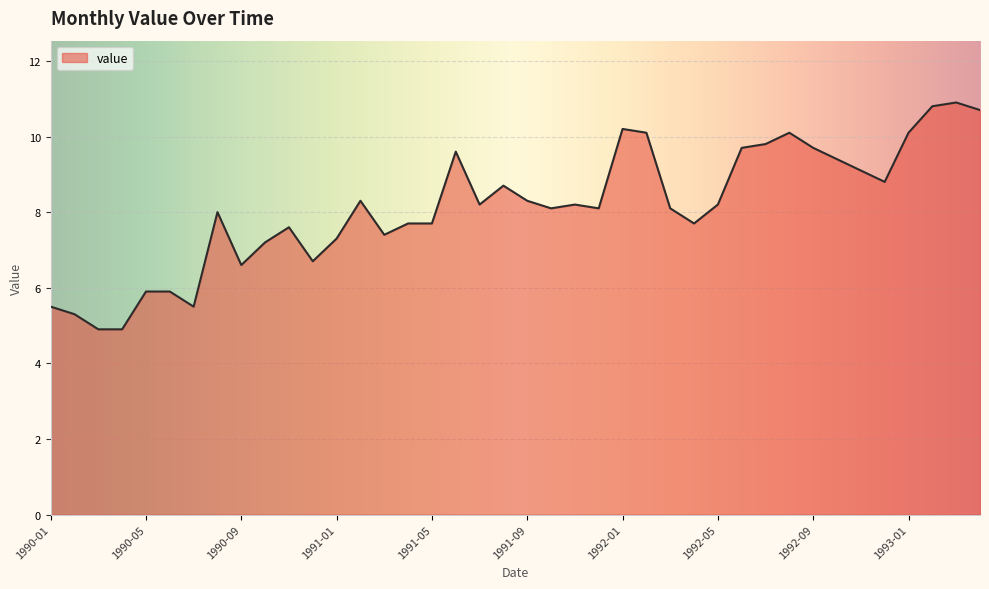

What is the maximum value shown in the chart?

10.9